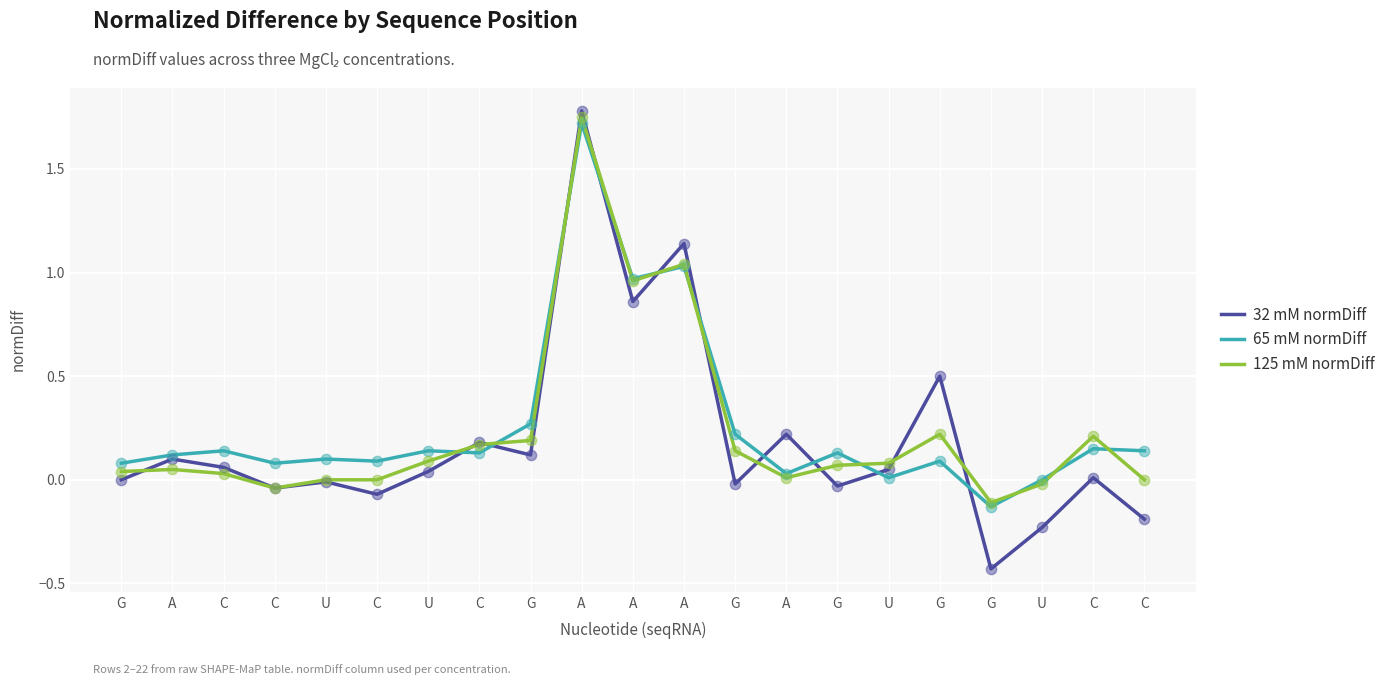

What is the total value across all series at C?

0.2